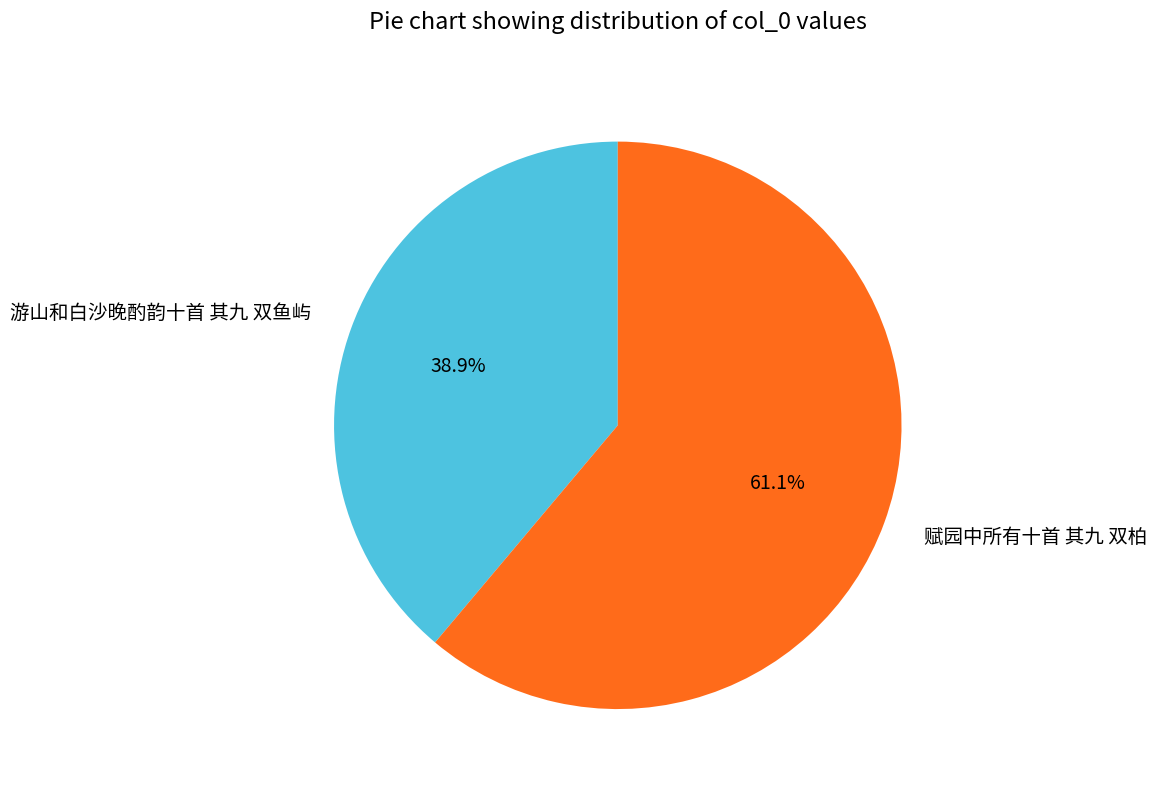

Is 赋园中所有十首 其九 双柏 the majority of the pie?

Yes